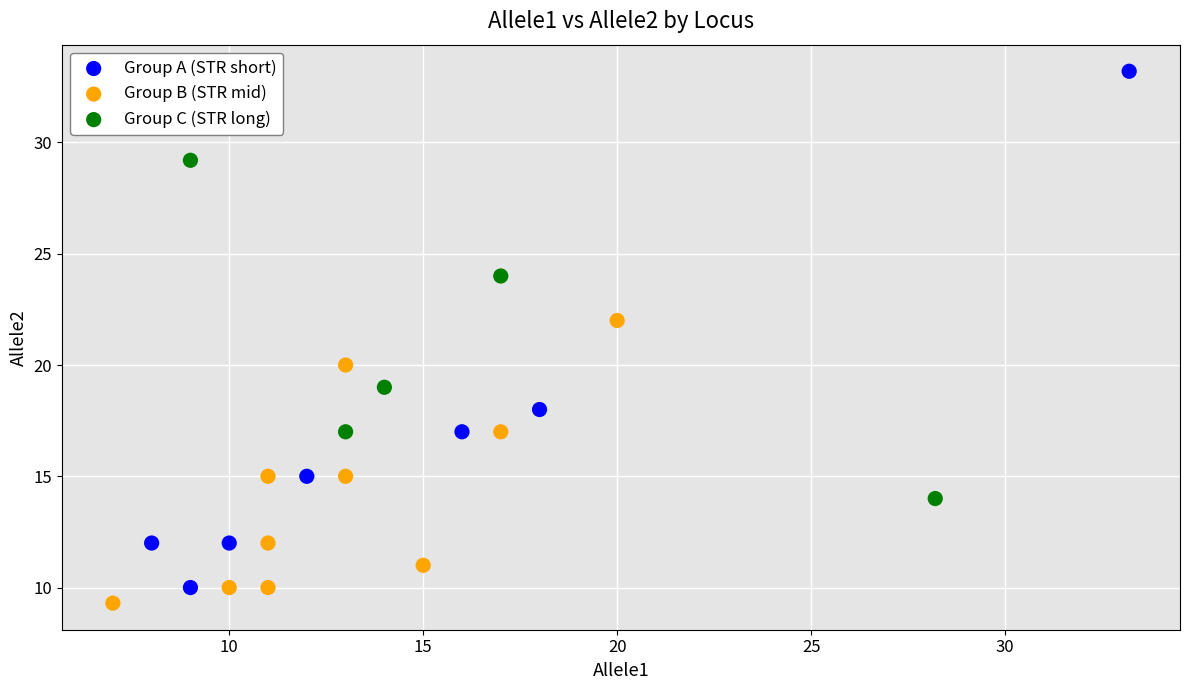

Which series reaches the maximum Y coordinate?

Group A (STR short)